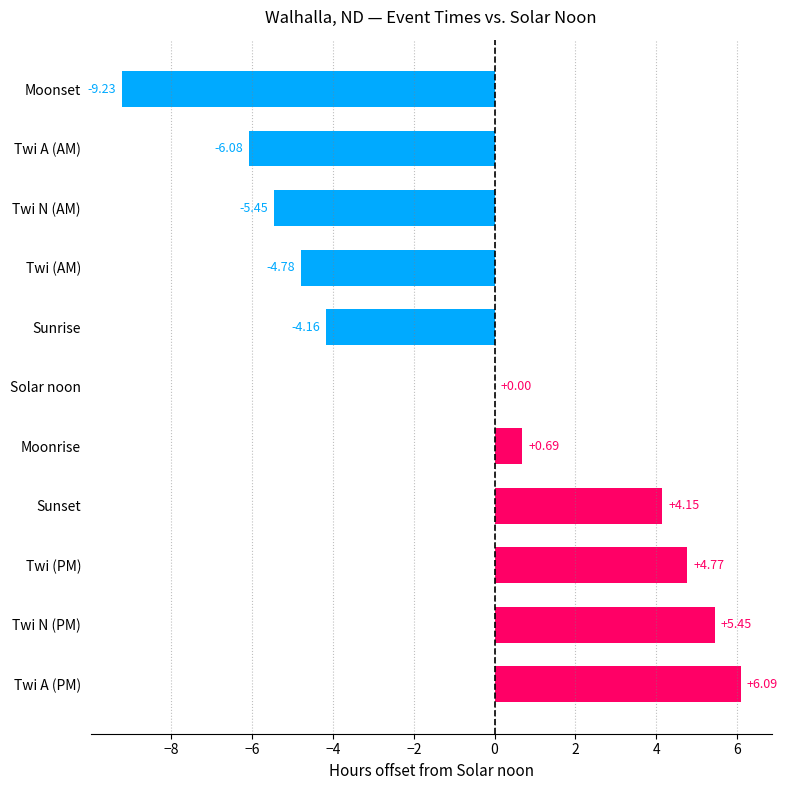

At which category does the chart reach its peak across all series?

Twi A (PM)